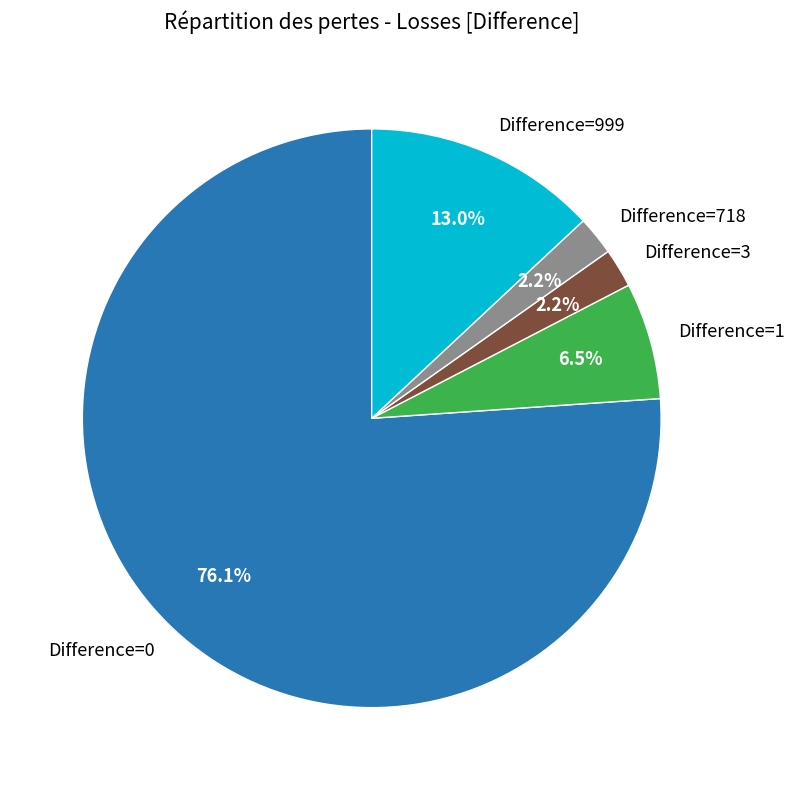

What is the largest slice in the pie chart?

Difference=0